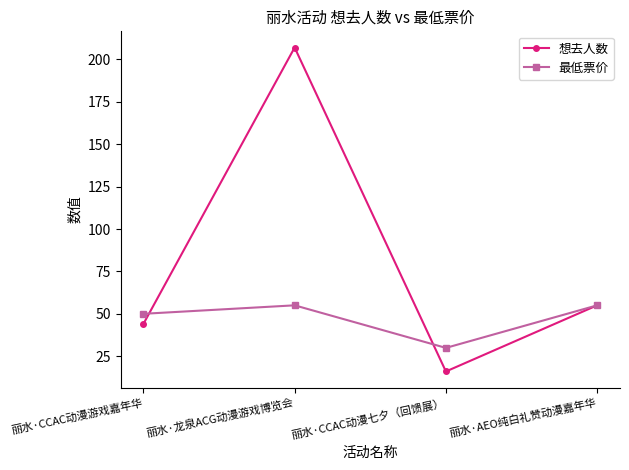

What position from the right is 丽水·AEO纯白礼赞动漫嘉年华?

1